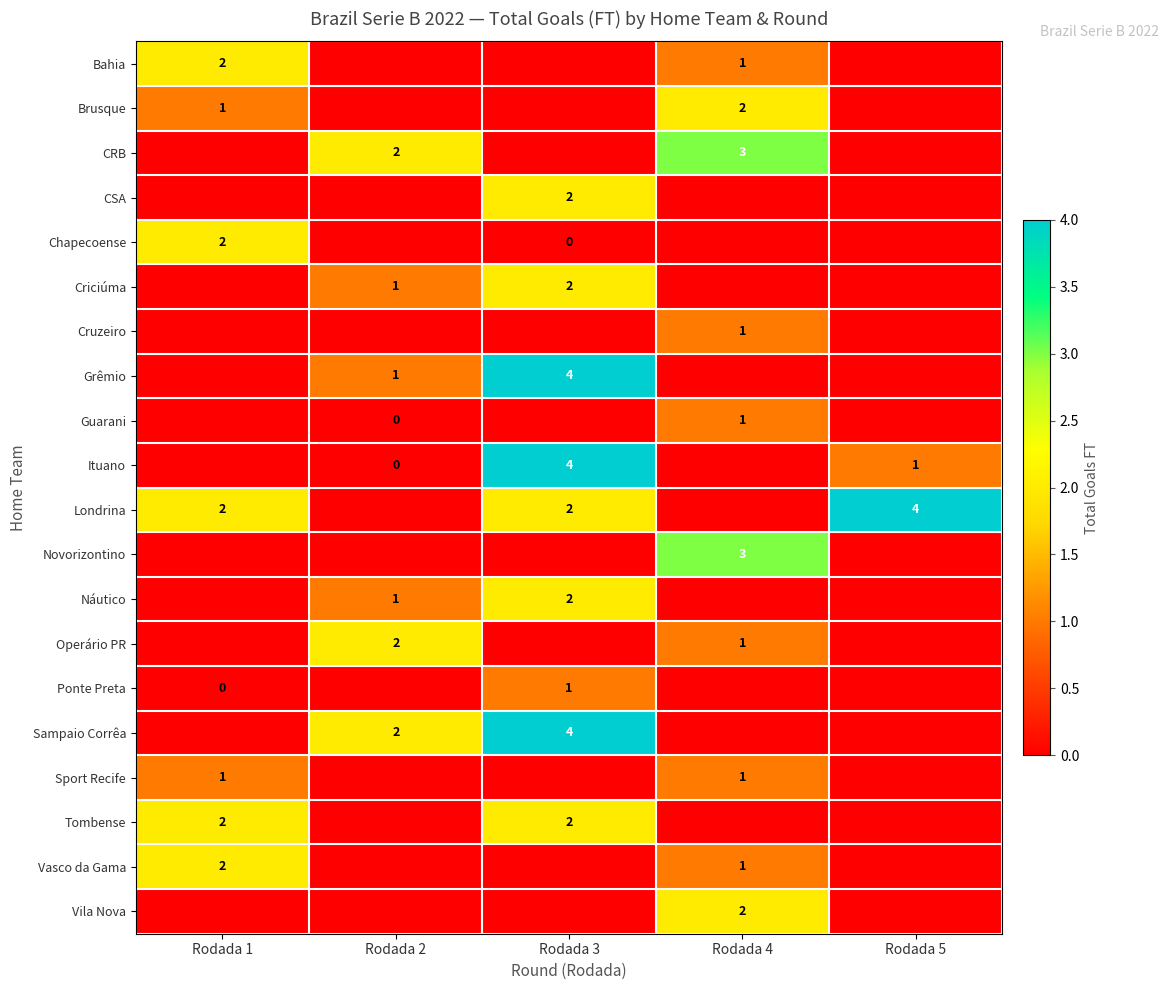

The Náutico series shows 1 at Rodada 2. True or false?

True